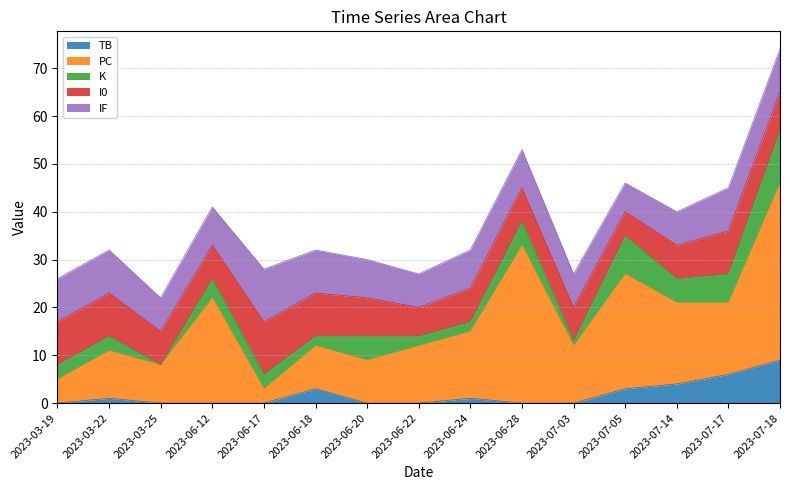

What is the approximate value of I0 at 2023-07-03?

7